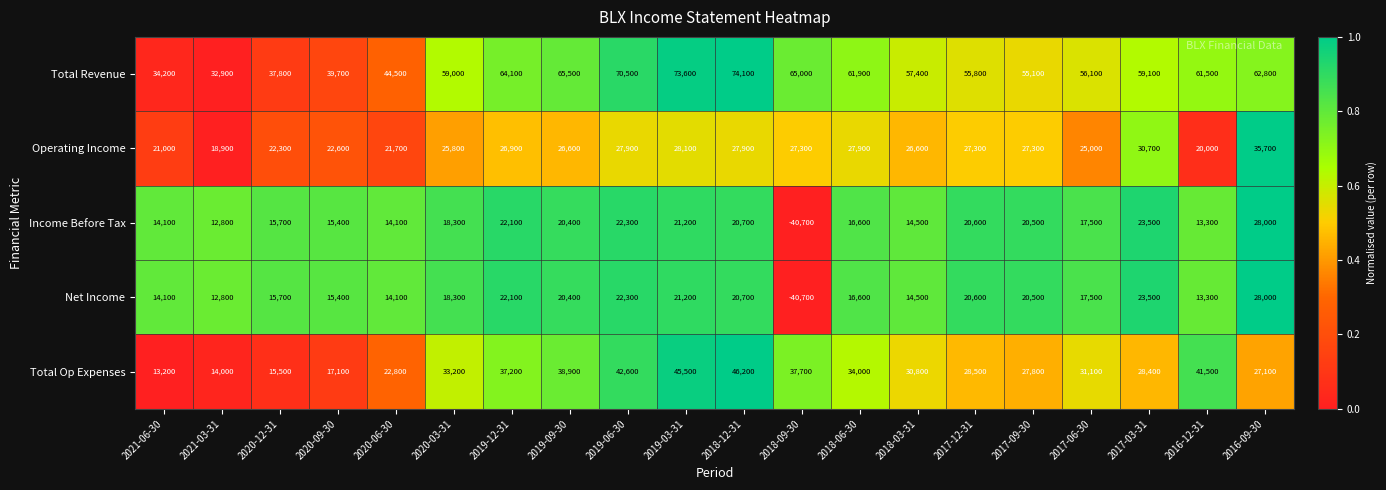

At which label does Total Op Expenses first exceed 31100?

2020-03-31